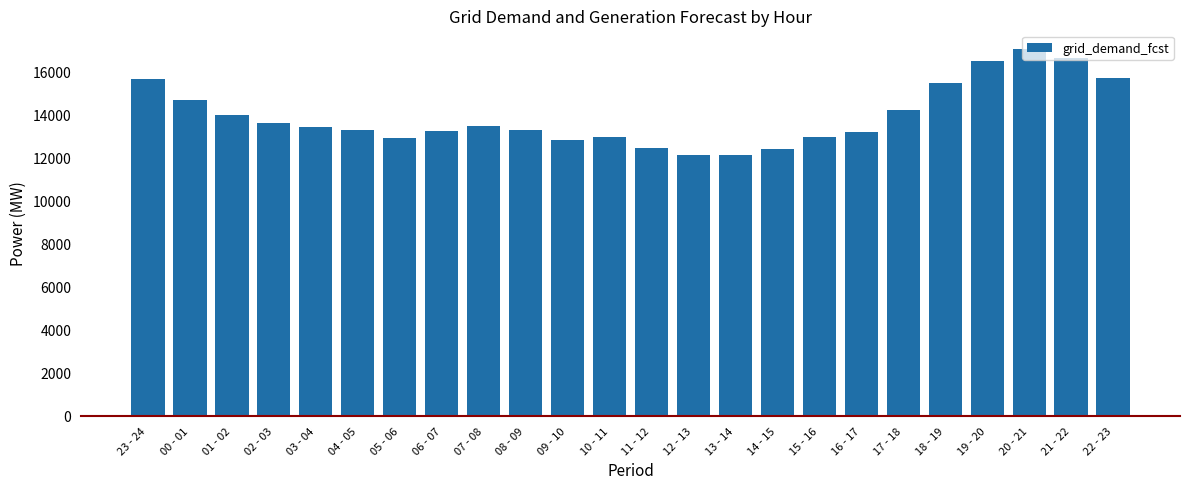

What is the label of the 12th bar from the right?

11 - 12